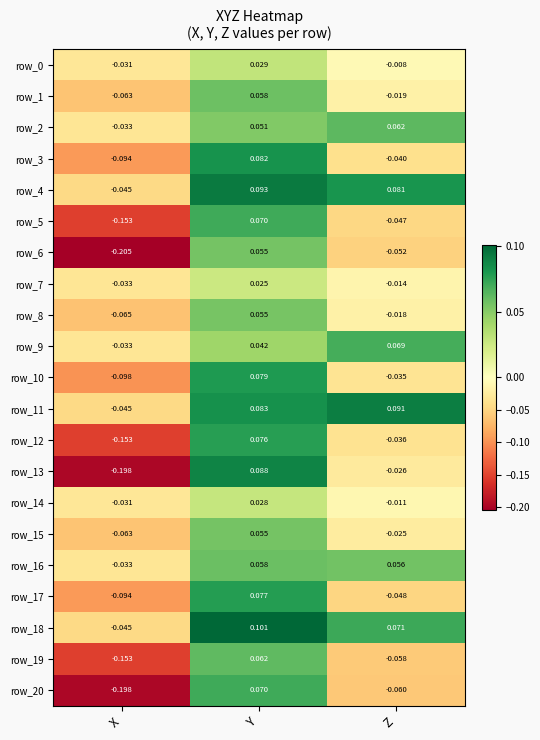

At which category is the sum across all series the highest?

Y